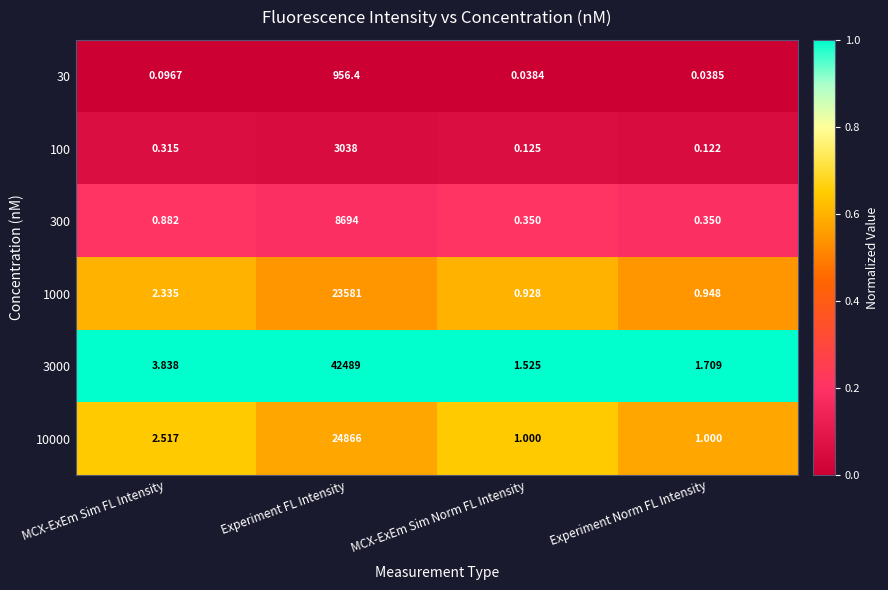

At which label does 1000 first exceed 2?

MCX-ExEm Sim FL Intensity